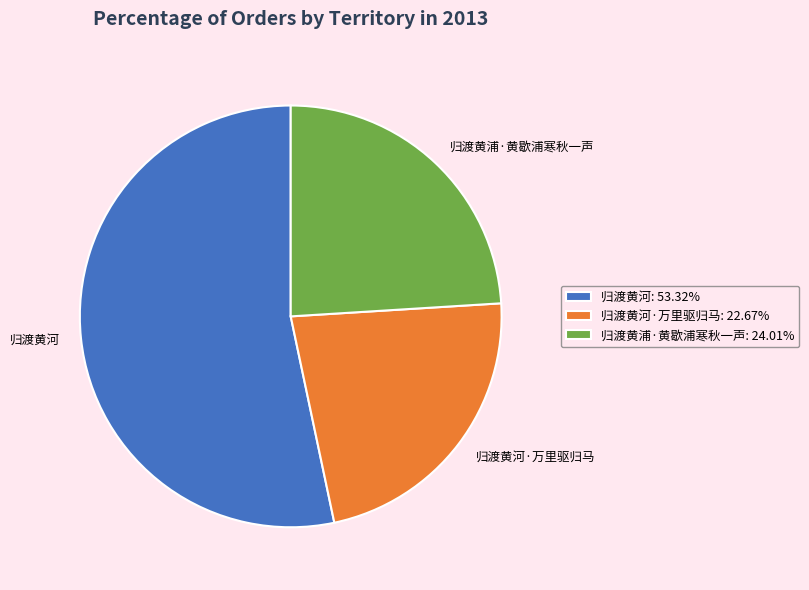

What is the ratio of the value at 归渡黄河: 53.32% to the value at 归渡黄浦·黄歇浦寒秋一声: 24.01%?

2.2